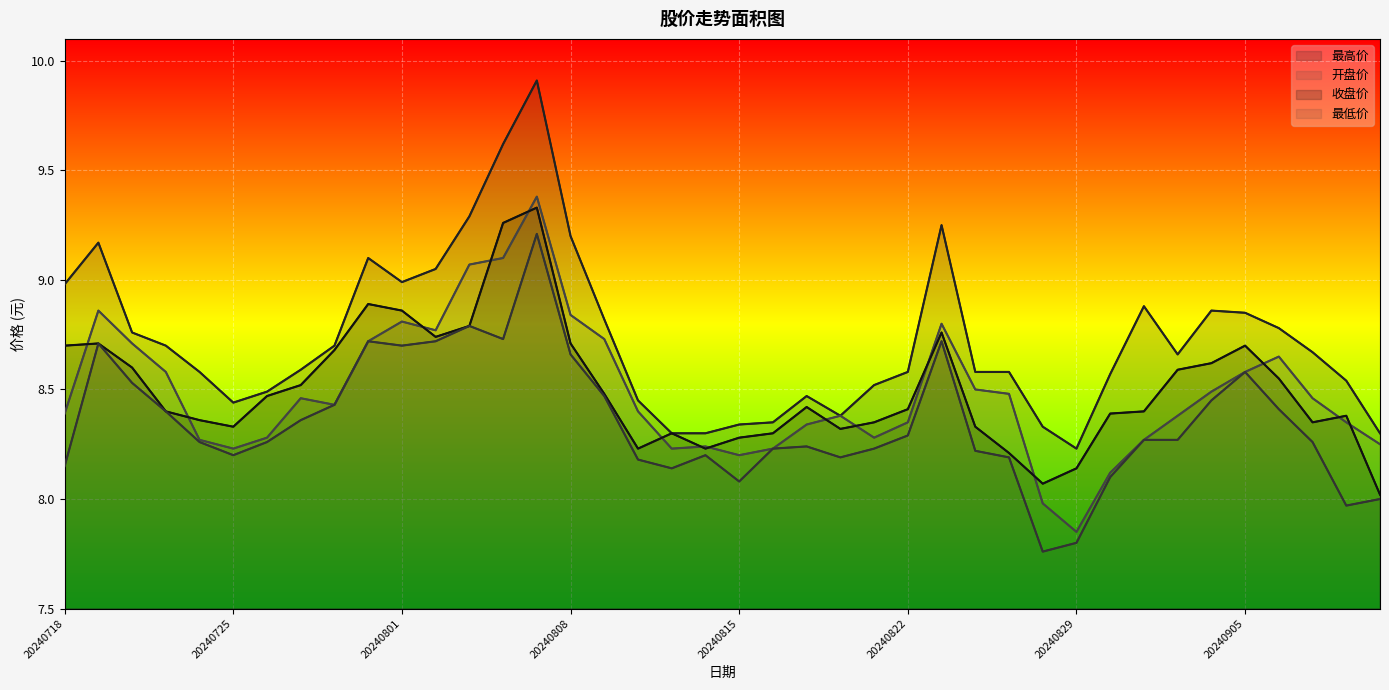

What are all the series names shown in the legend?

最高价, 开盘价, 收盘价, 最低价